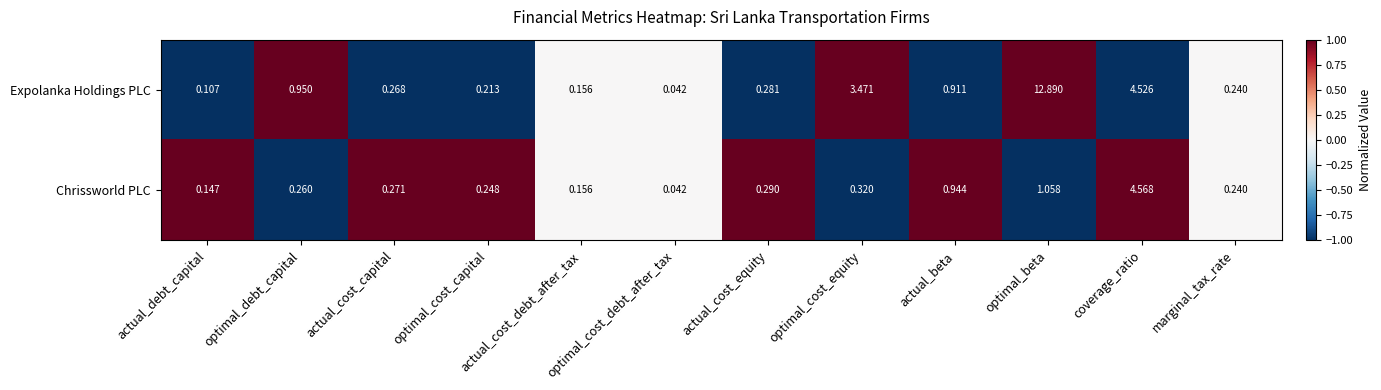

Which series has the largest range (max minus min)?

Expolanka Holdings PLC